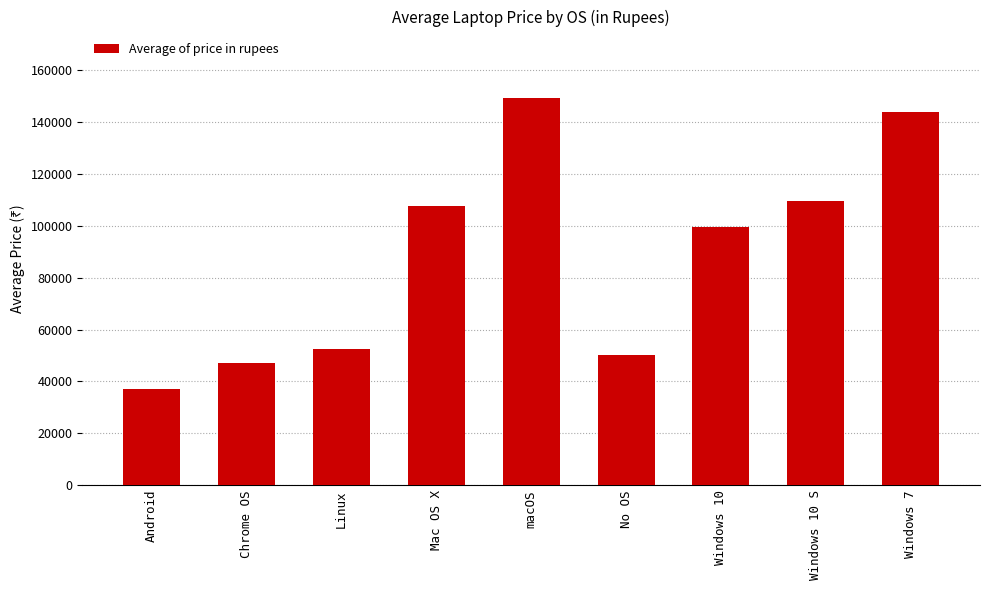

At which label does the data first exceed 99700?

Mac OS X